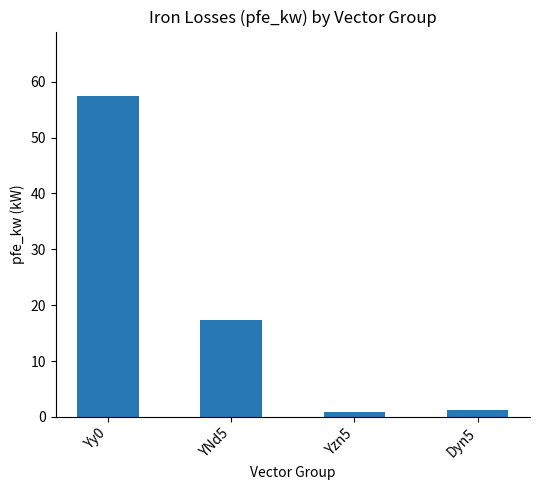

Reading right to left, extract all data points from this chart.

1.2	0.8	17.3	57.5